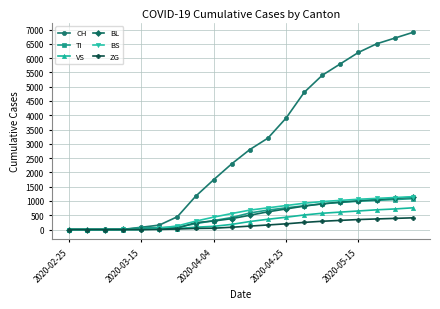

What is the maximum value shown in the chart?

6900